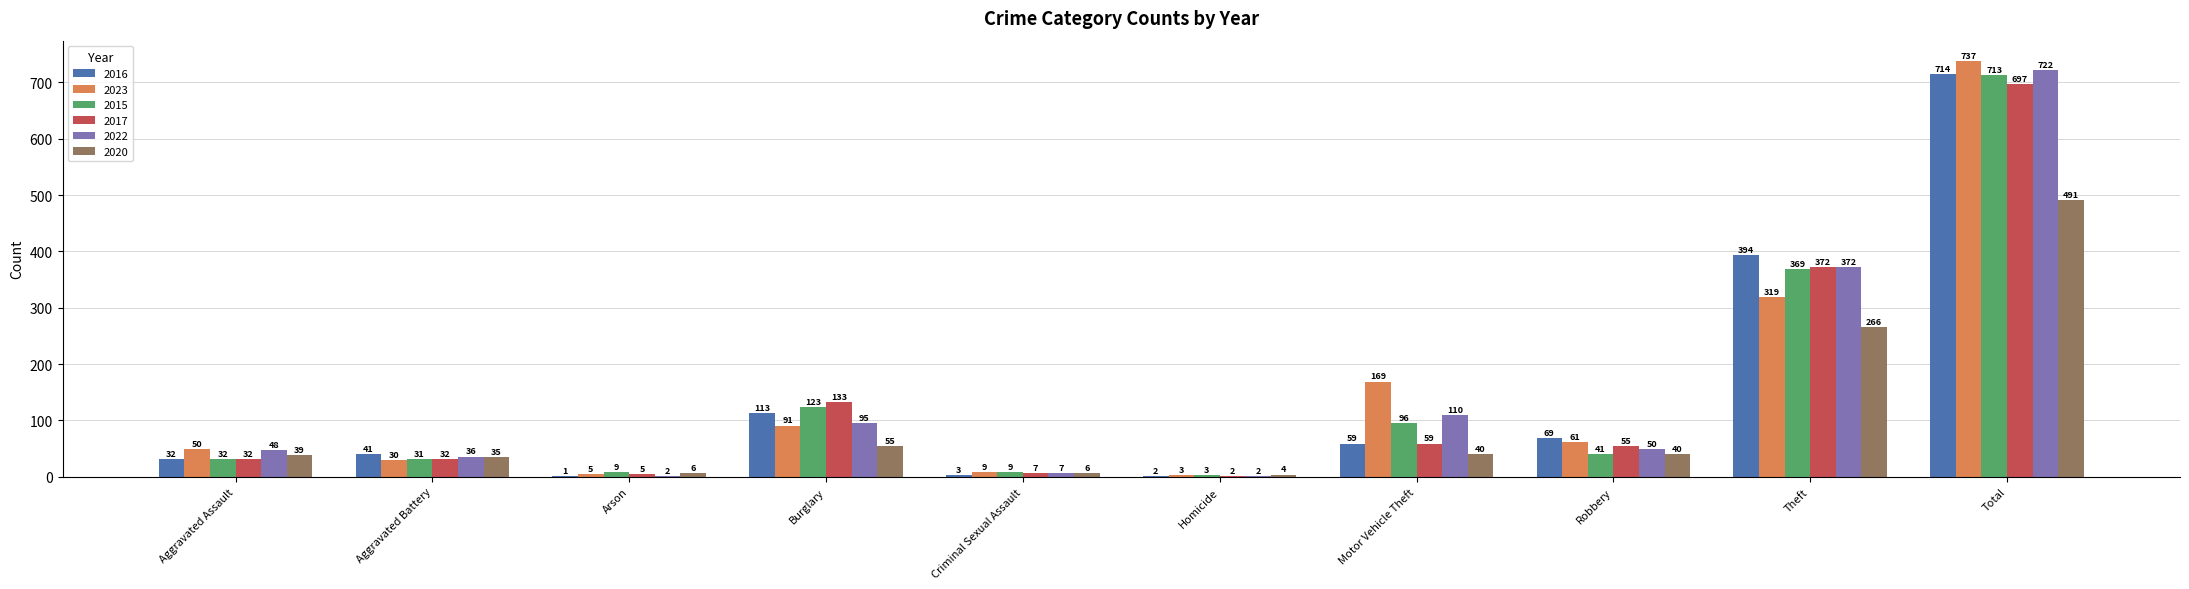

Which series changed the most between Homicide and Total?

2023